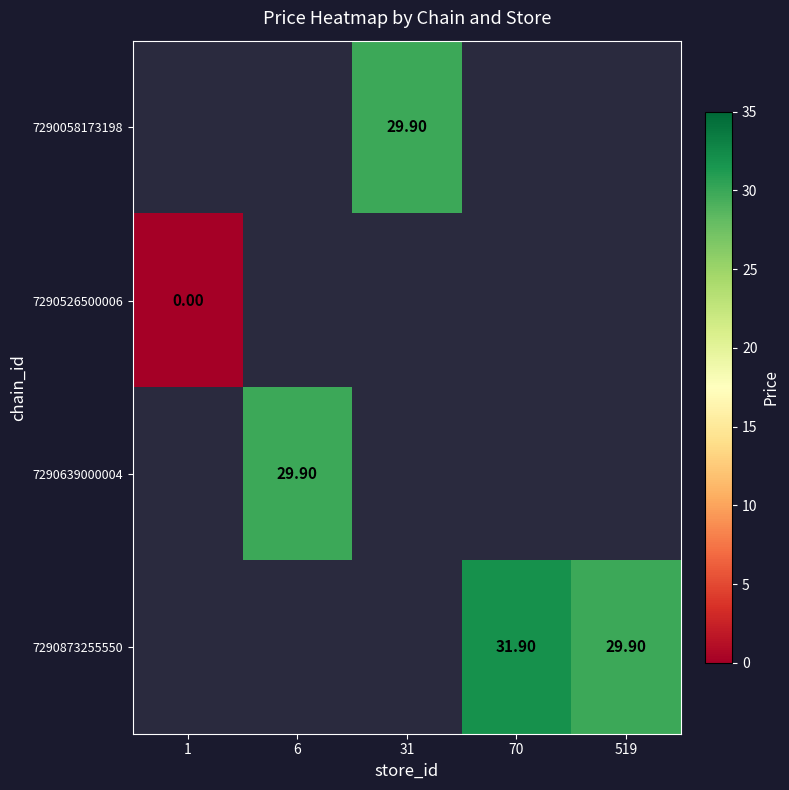

At which label does 7290058173198 first exceed 29?

31